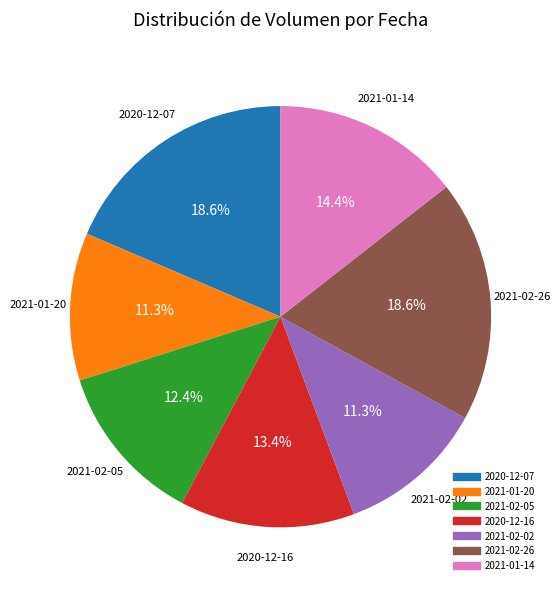

What is the total percentage of 2021-01-14 and 2020-12-07?

33.0%